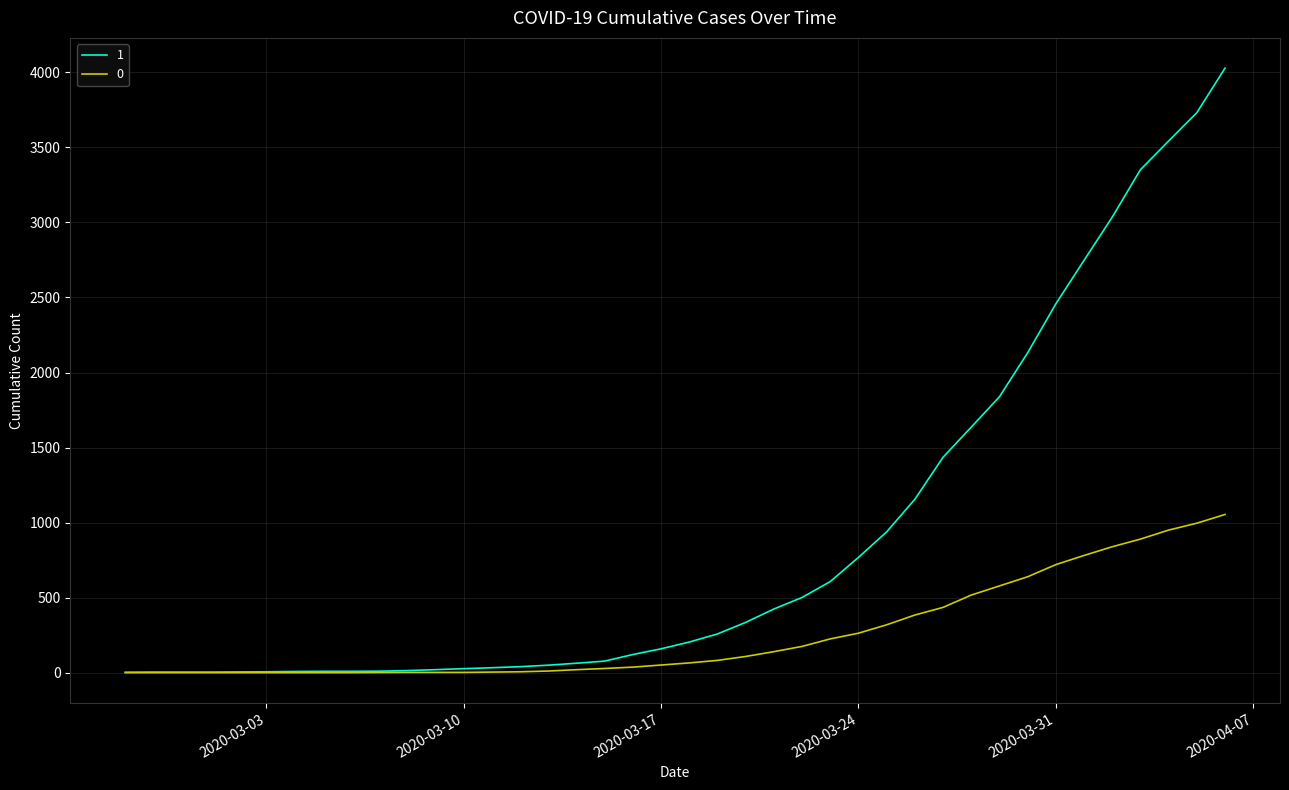

What is the maximum value shown in the chart?

4028